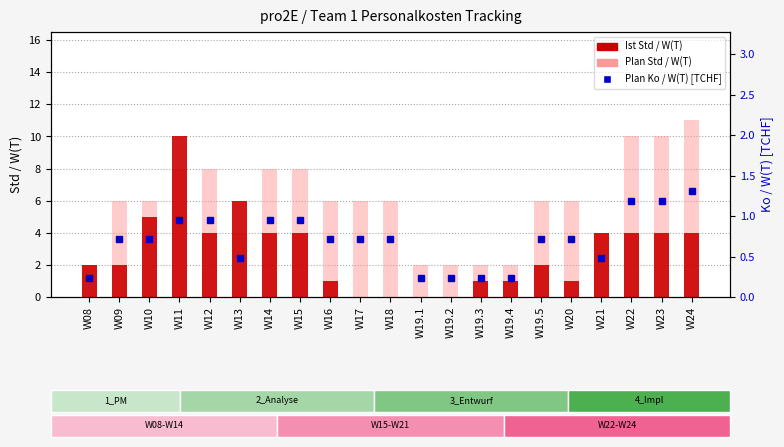

True or false: Plan Std / W(T) has a value of 11.0 at W24.

True